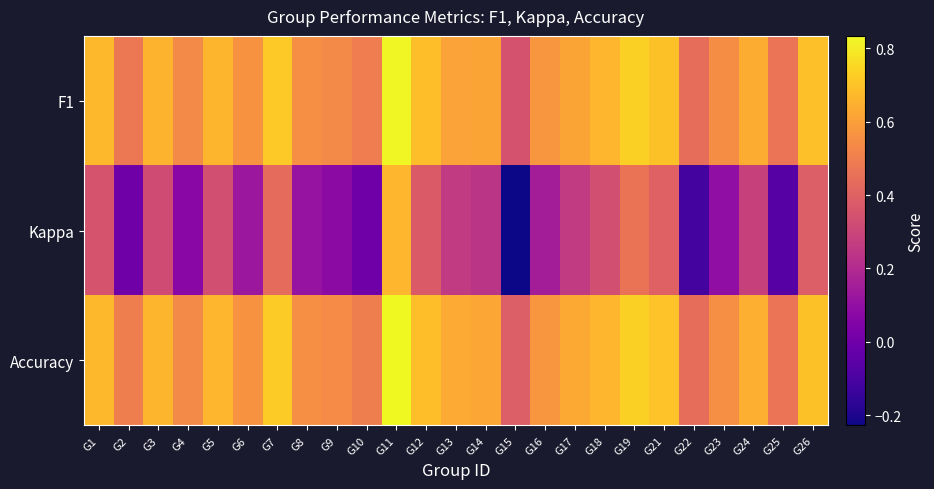

Between G7 and G22, which series saw the biggest shift?

Kappa